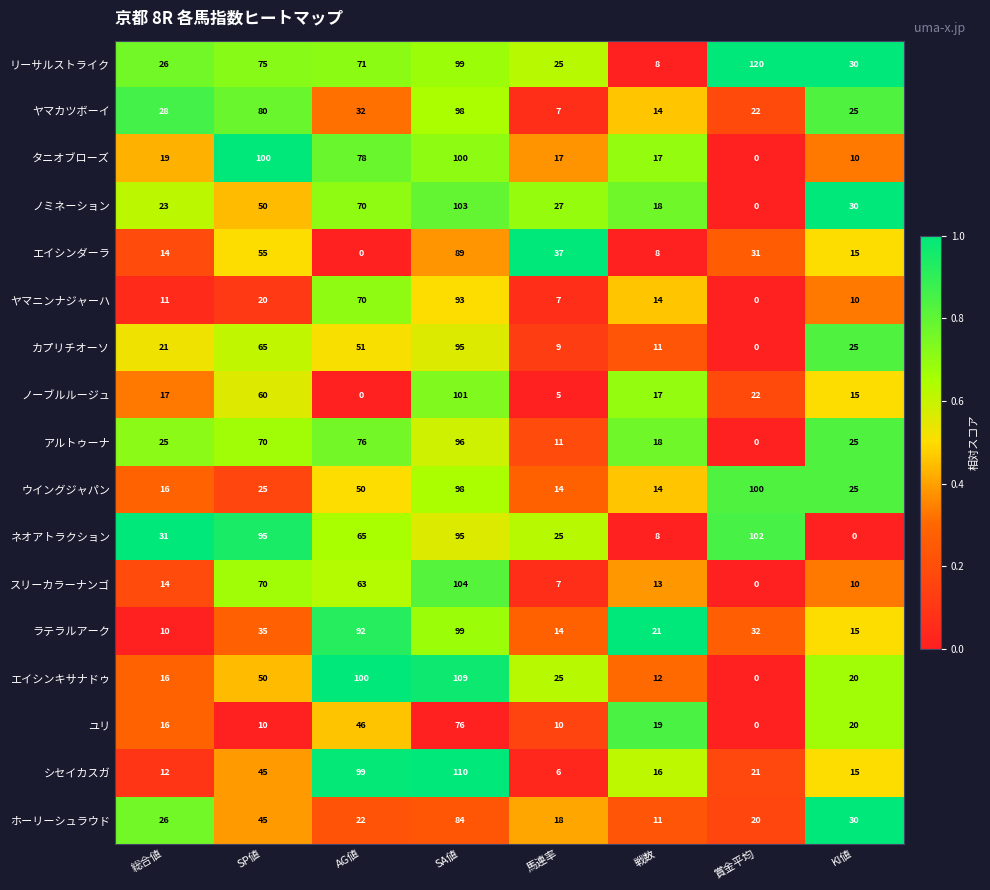

Count the number of categories in the chart.

8